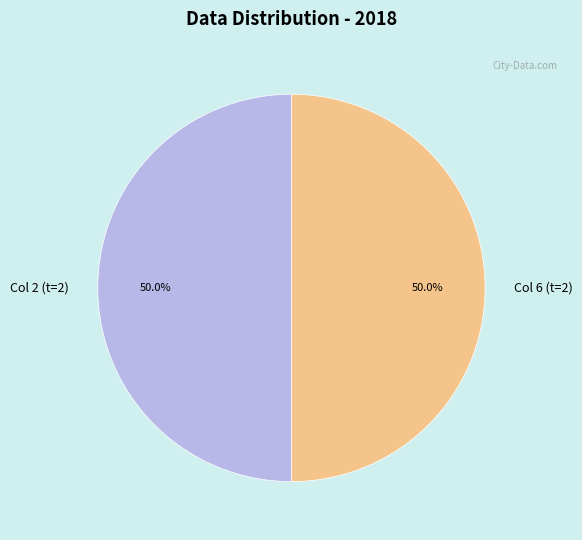

To the nearest percent, what is the average slice percentage?

50%